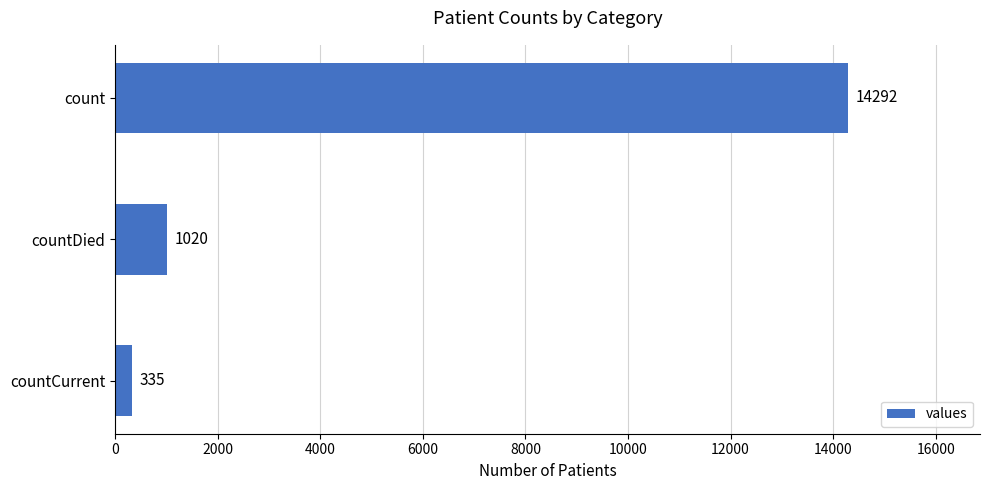

Reading top to bottom, extract all data points from this chart.

count=14292	countDied=1020	countCurrent=335